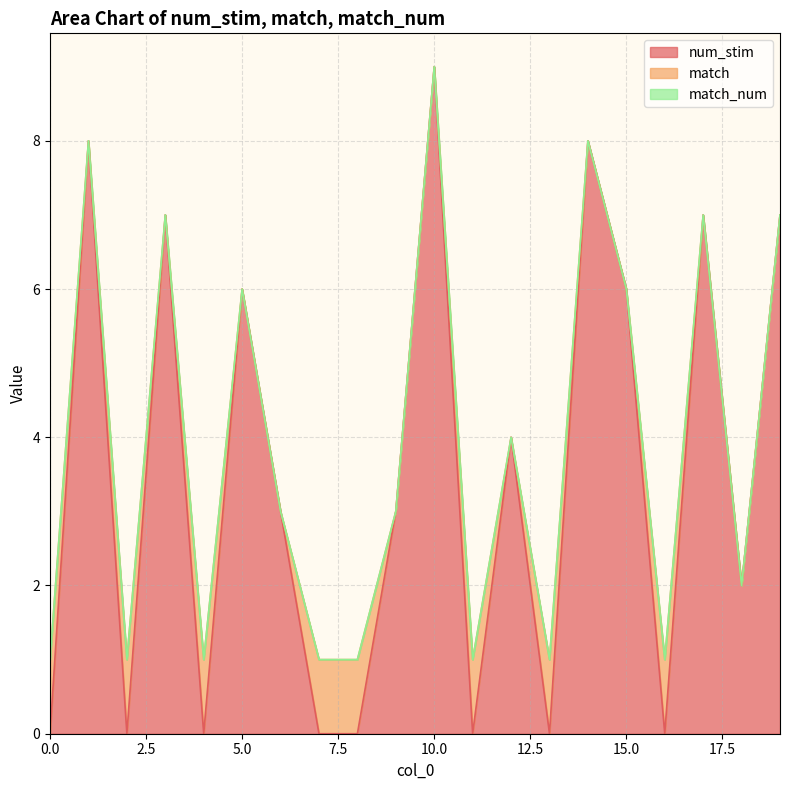

Does the chart have visible grid lines?

Yes